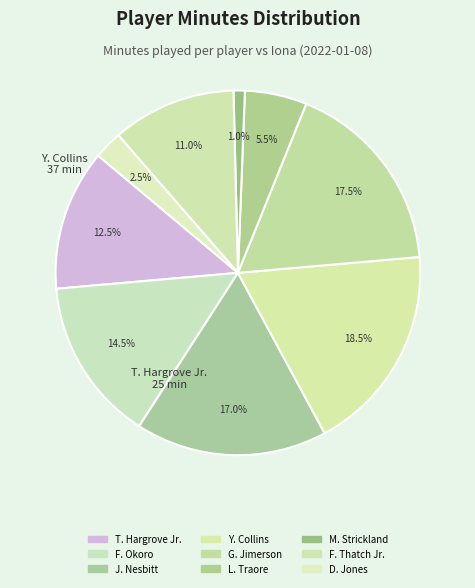

To the nearest percent, what is the difference between the largest and smallest slice percentages?

18%